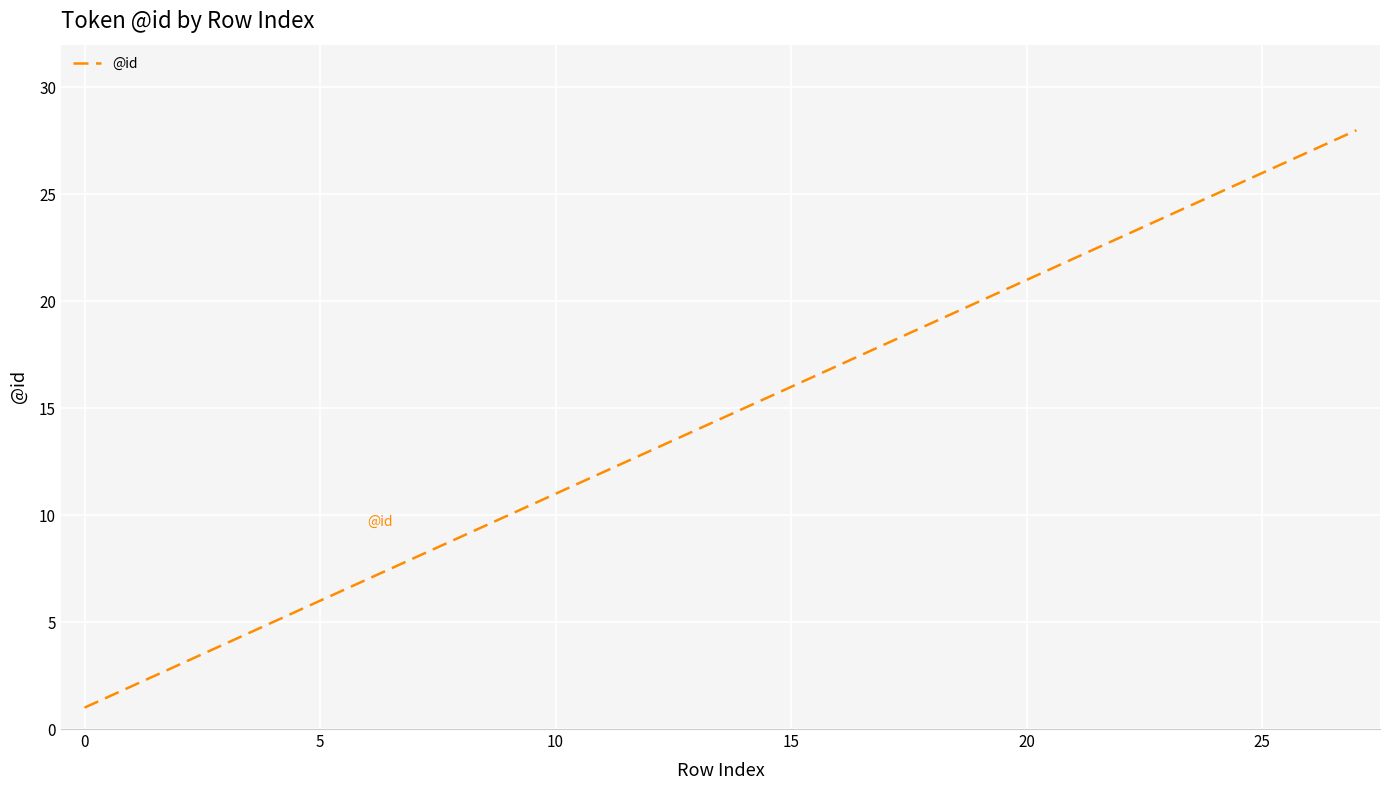

What is the greatest value displayed?

28